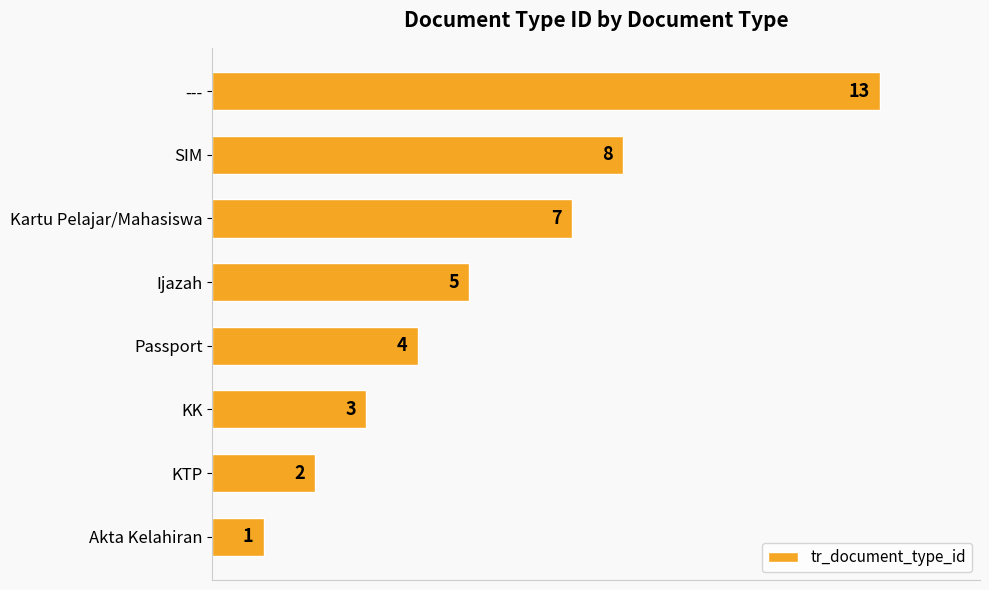

What is the sum of the values at Ijazah and SIM?

13